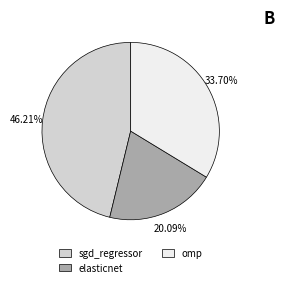

To the nearest percent, what portion does omp represent?

34%